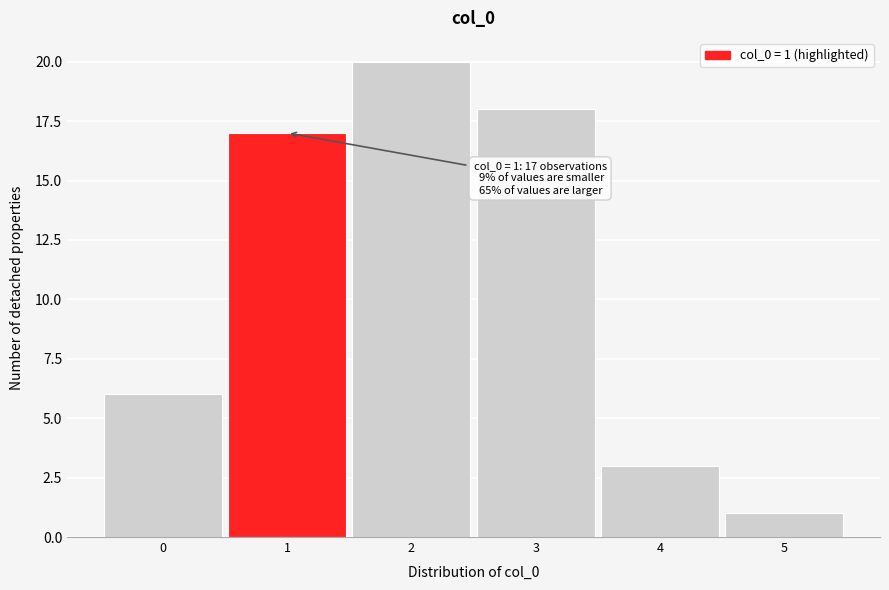

Which range on the x-axis has the tallest bar?

1.5 to 2.5